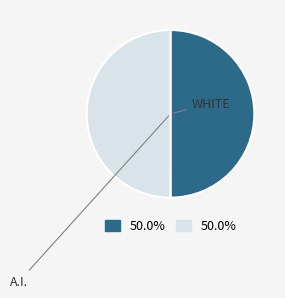

To the nearest percent, what is the average slice percentage?

50%